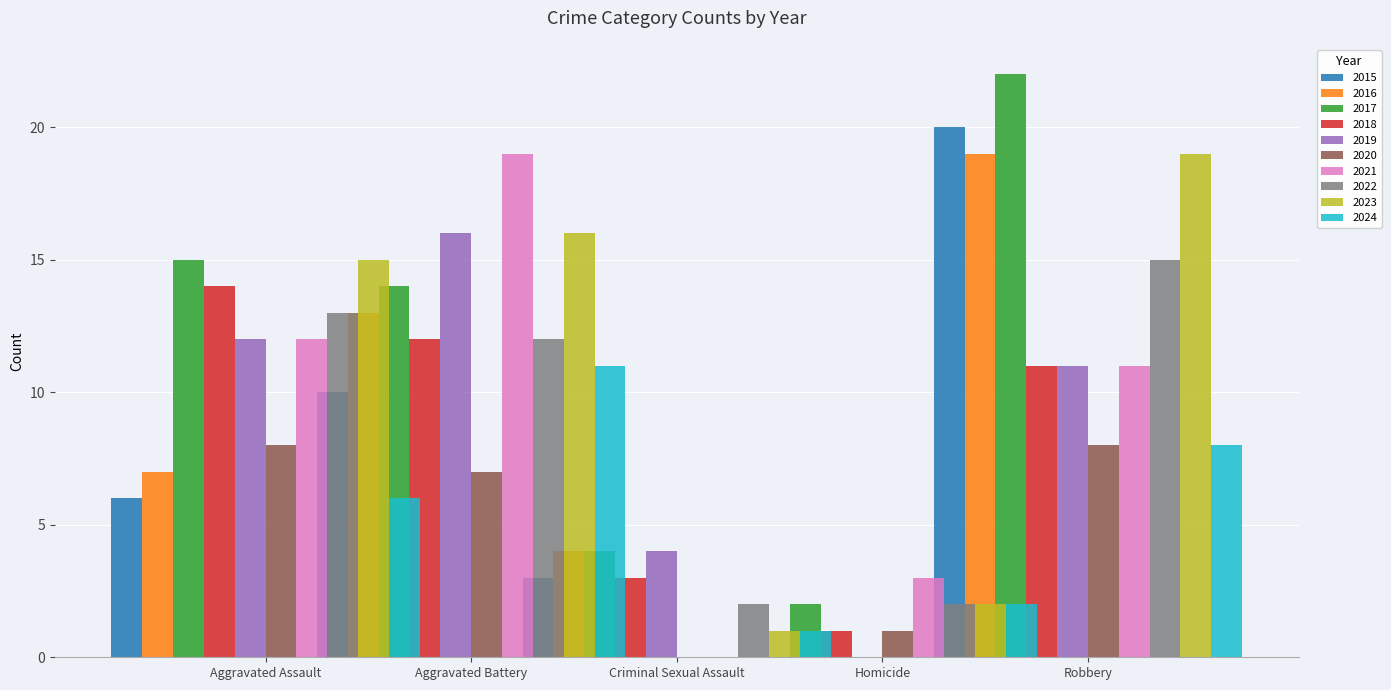

Reading left to right, extract all data points from this chart.

Aggravated Assault: 2015=6	2016=7	2017=15	2018=14	2019=12	2020=8	2021=12	2022=13	2023=15	2024=6
Aggravated Battery: 2015=10	2016=13	2017=14	2018=12	2019=16	2020=7	2021=19	2022=12	2023=16	2024=11
Criminal Sexual Assault: 2015=3	2016=4	2017=4	2018=3	2019=4	2020=0	2021=0	2022=2	2023=1	2024=1
Homicide: 2015=0	2016=0	2017=2	2018=1	2019=0	2020=1	2021=3	2022=2	2023=2	2024=2
Robbery: 2015=20	2016=19	2017=22	2018=11	2019=11	2020=8	2021=11	2022=15	2023=19	2024=8